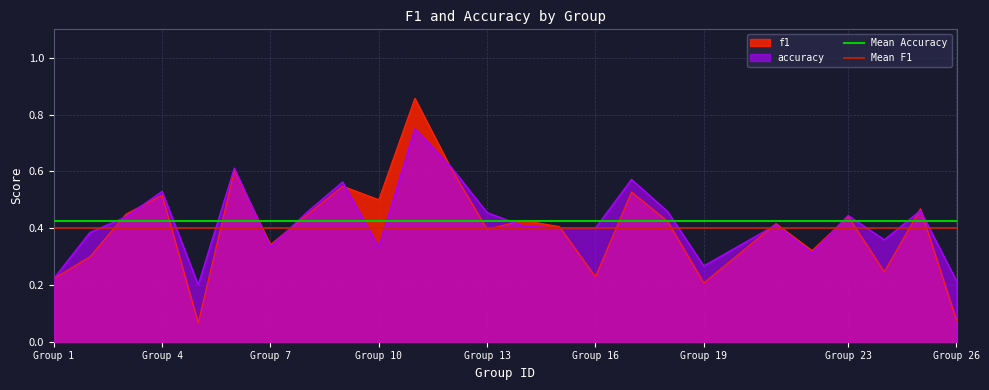

What is the value of the Mean F1 point at the 1st from the left?

0.4